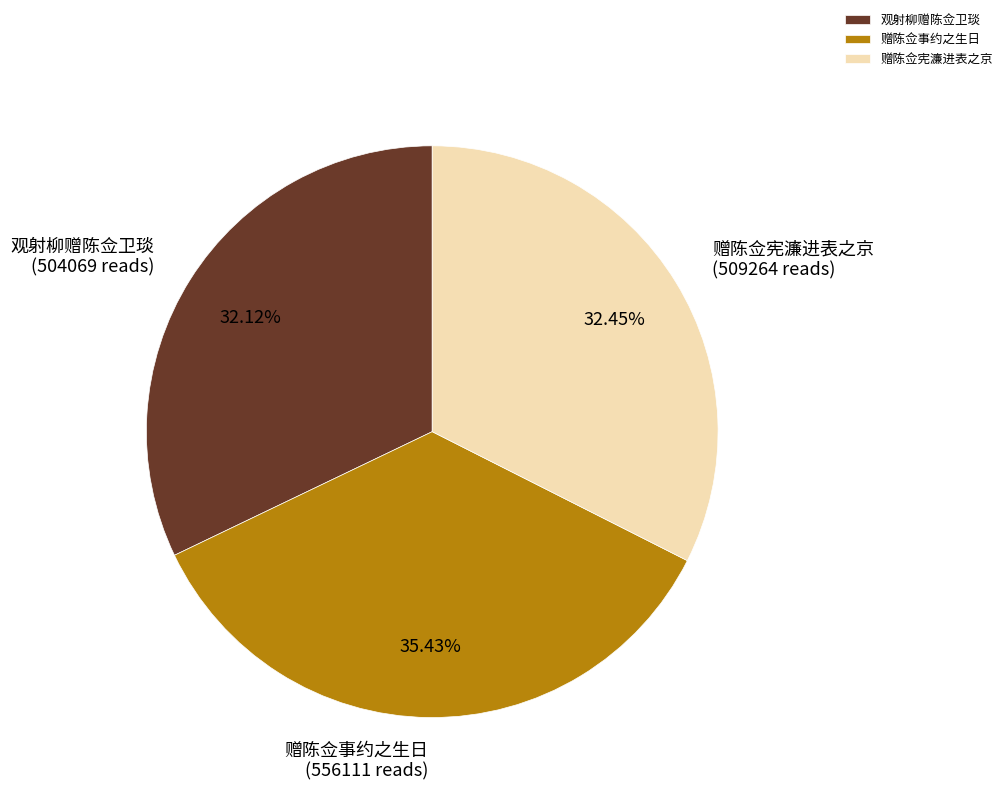

To the nearest percent, what is the combined percentage of 观射柳赠陈佥卫琰 and 赠陈佥事约之生日?

68%